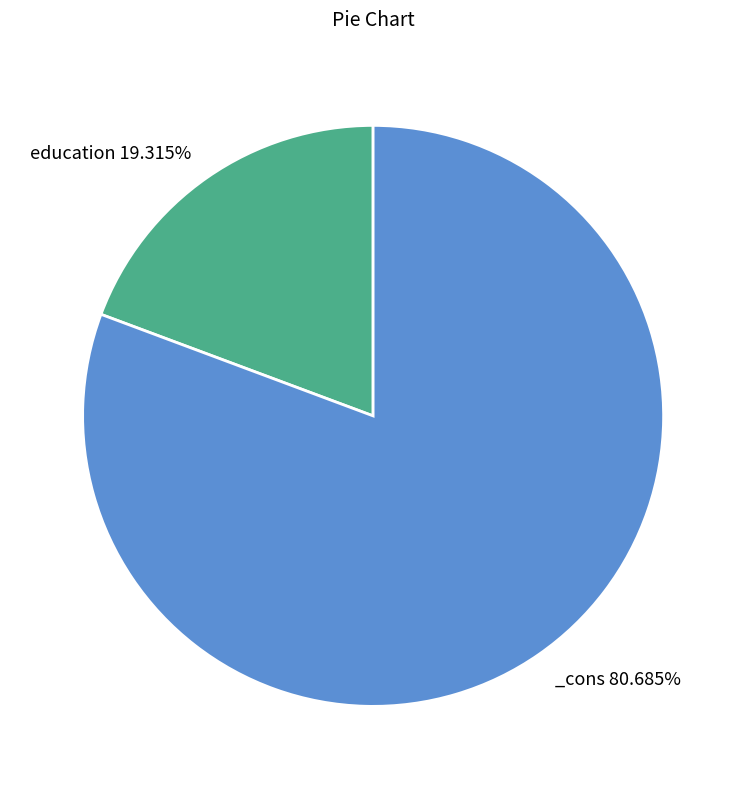

Is there a majority slice in this chart?

Yes